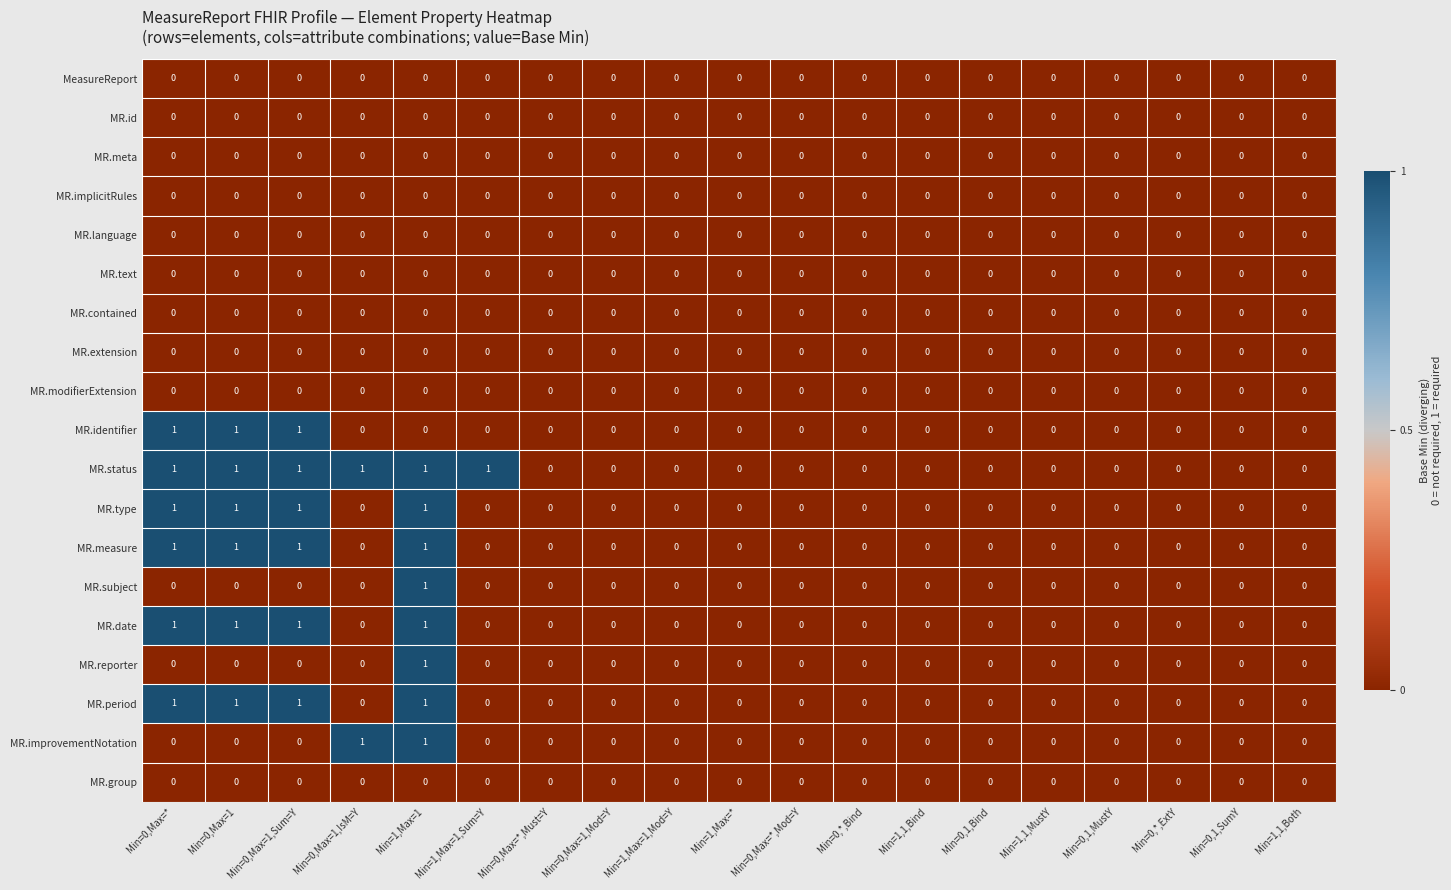

The MR.id series shows 0 at Min=0,*,ExtY. True or false?

True